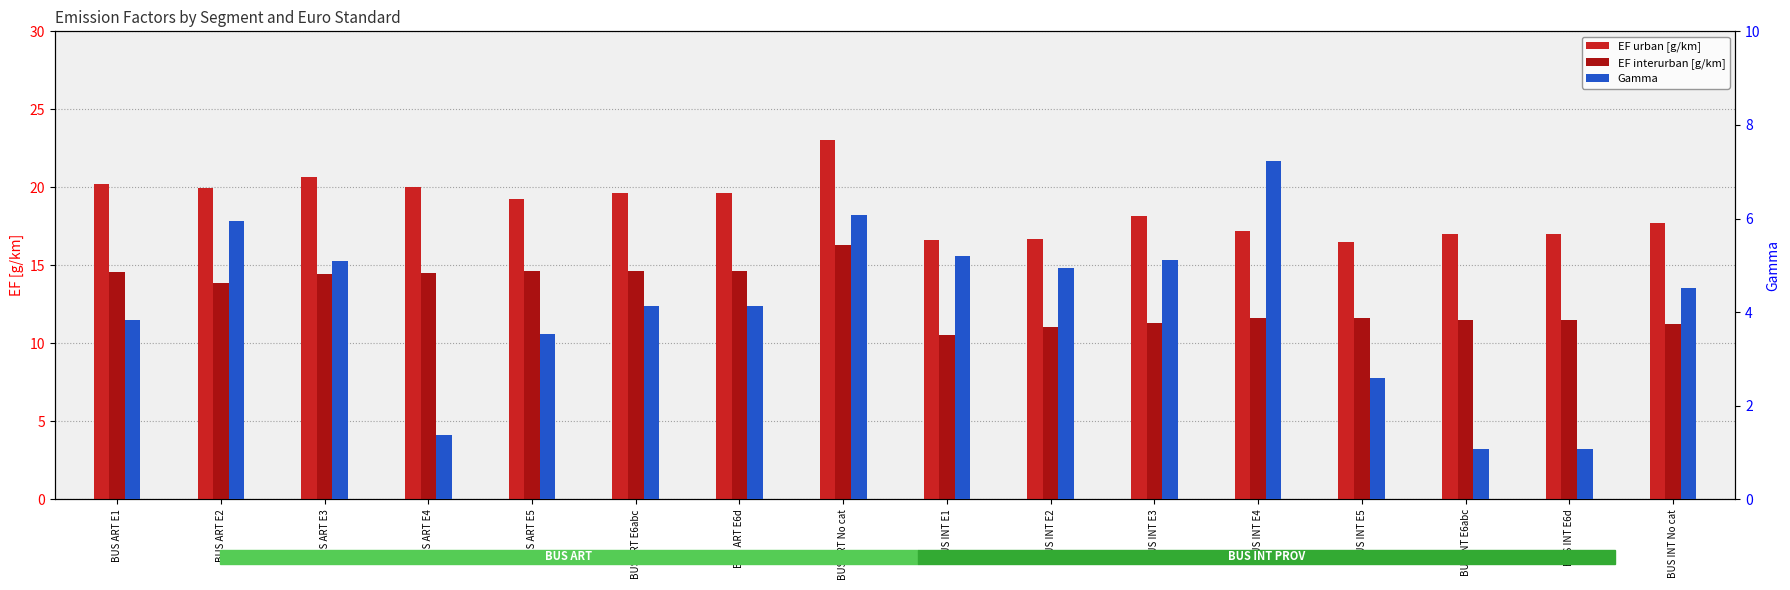

Which has a higher value, BUS ART E5 or BUS ART No cat?

BUS ART No cat